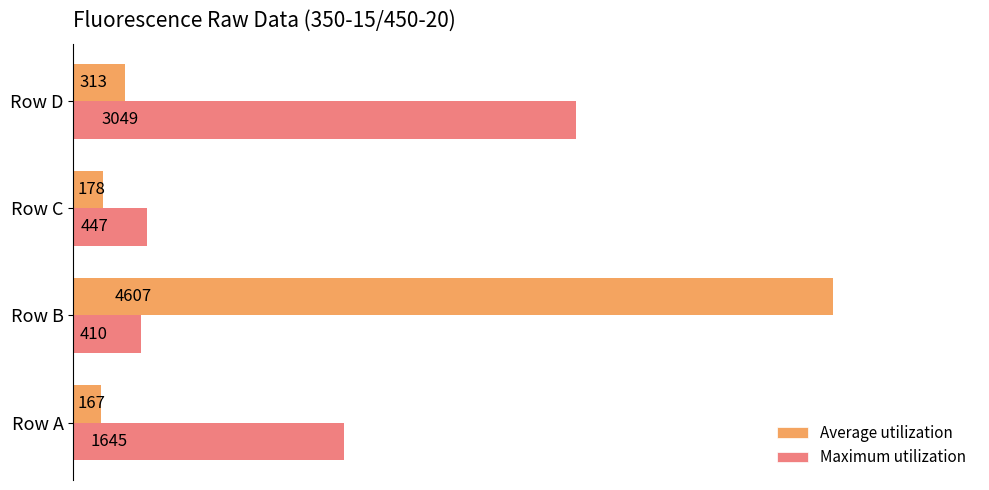

Rank the series by their average value, from highest to lowest.

Maximum utilization, Average utilization